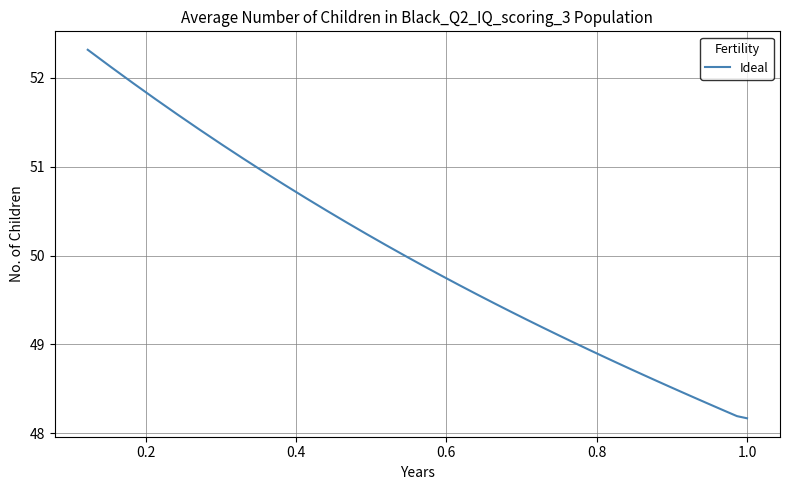

What is the sum of all values?

1990.6